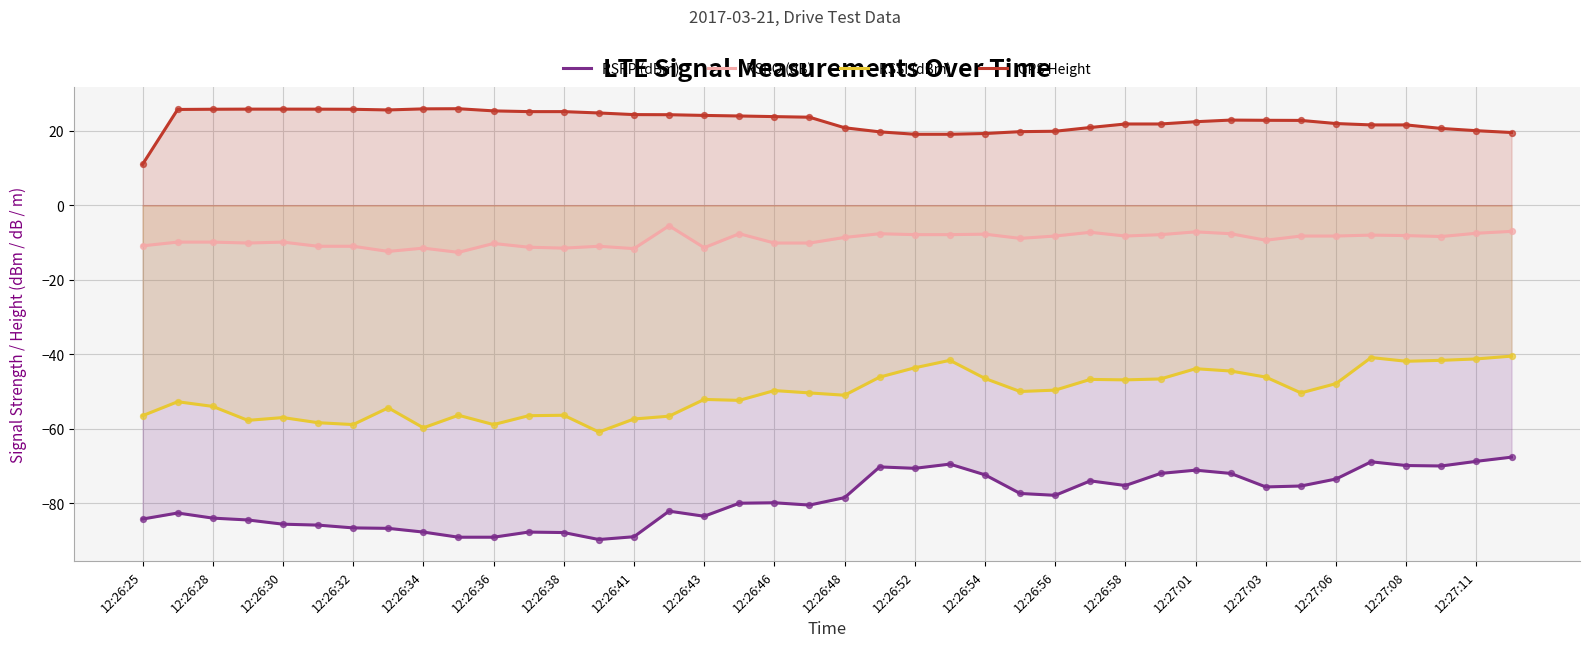

Which series reaches the maximum Y coordinate?

GPS Height